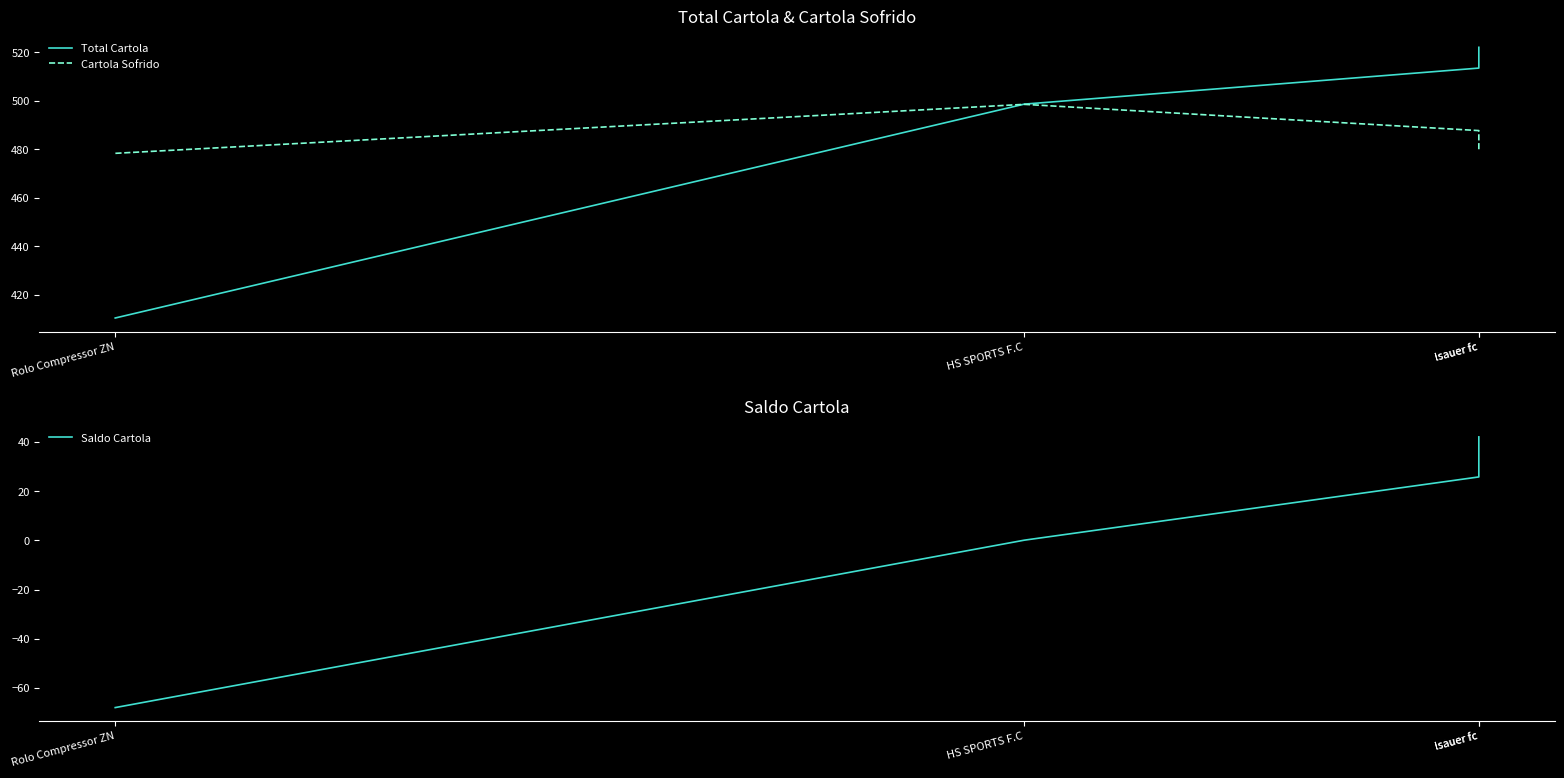

How many lines are shown in the chart?

3